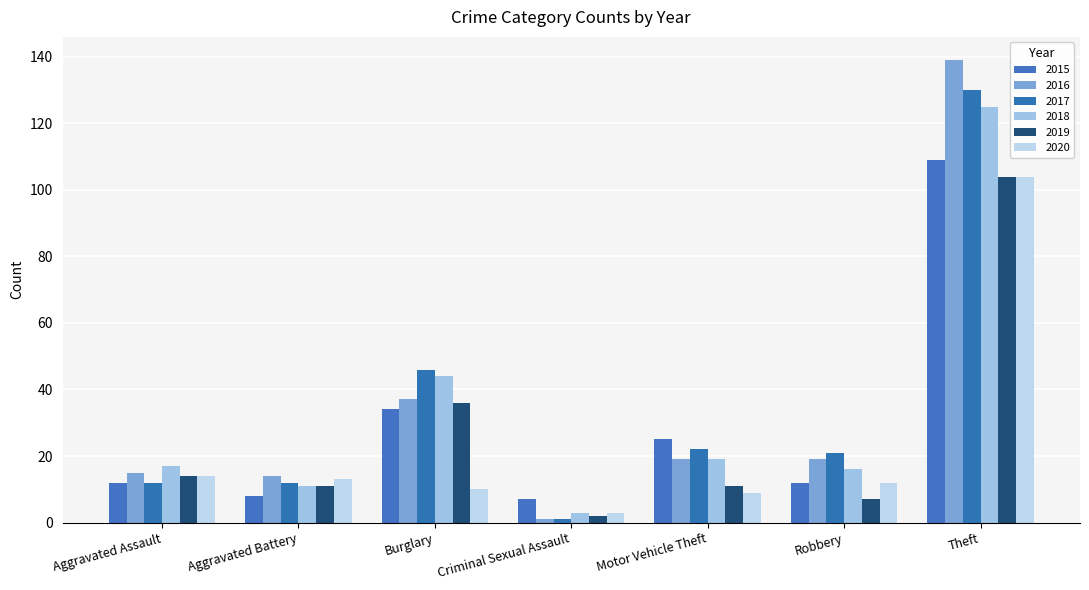

What is the average value of the 2016 series?

35